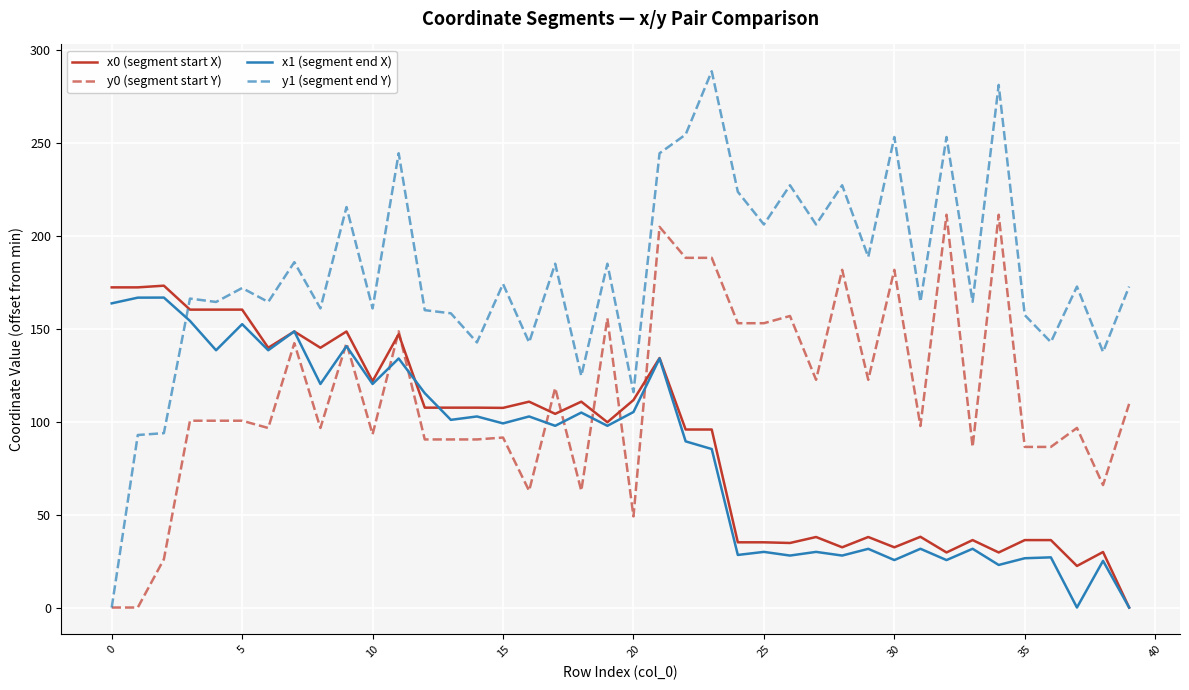

Which series has the largest total across all categories?

y1 (segment end Y)